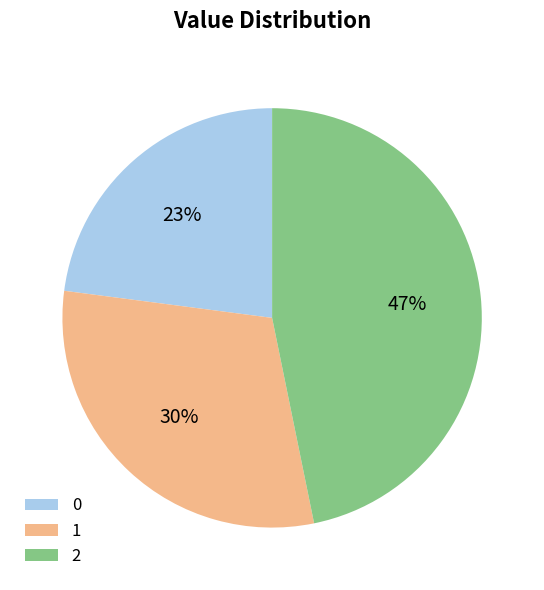

Is it true that 0 is 37% of the pie?

False